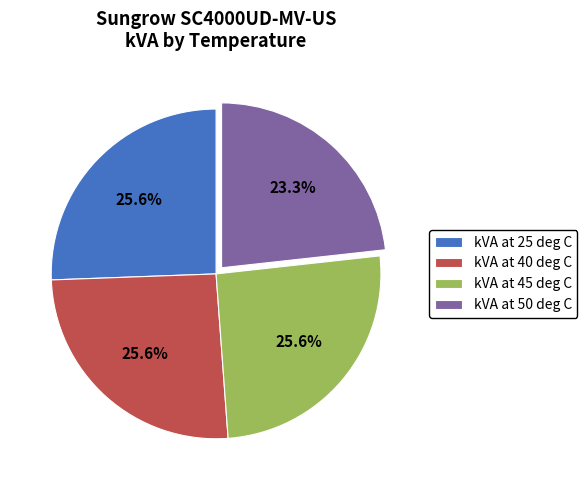

To the nearest percent, what is the difference between the largest and smallest slice percentages?

2%